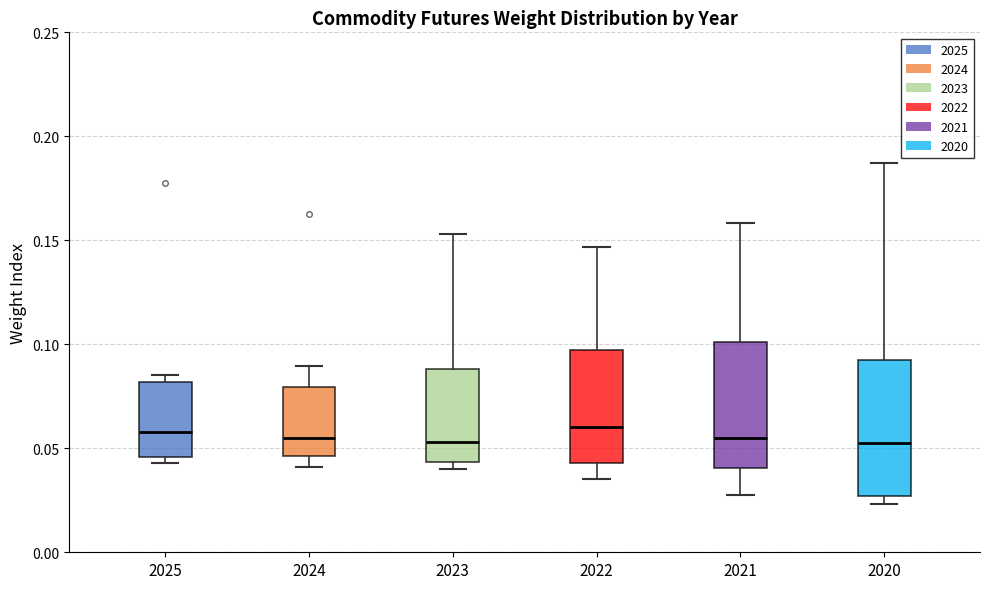

Reading left to right, read every box against the y-axis: the position of its median line, the range the box covers, and the ends of its whiskers. The values are not printed on the chart, so give them approximately, as read against the axis.

2025: median 0.060, box 0.045 to 0.080, whiskers 0.045 (just below the box's lower edge) to 0.085
2024: median 0.055, box 0.045 to 0.080, whiskers 0.040 to 0.090
2023: median 0.055, box 0.045 to 0.090, whiskers 0.040 to 0.155
2022: median 0.060, box 0.045 to 0.095, whiskers 0.035 to 0.145
2021: median 0.055, box 0.040 to 0.100, whiskers 0.030 to 0.160
2020: median 0.050, box 0.025 to 0.095, whiskers 0.025 (just below the box's lower edge) to 0.185